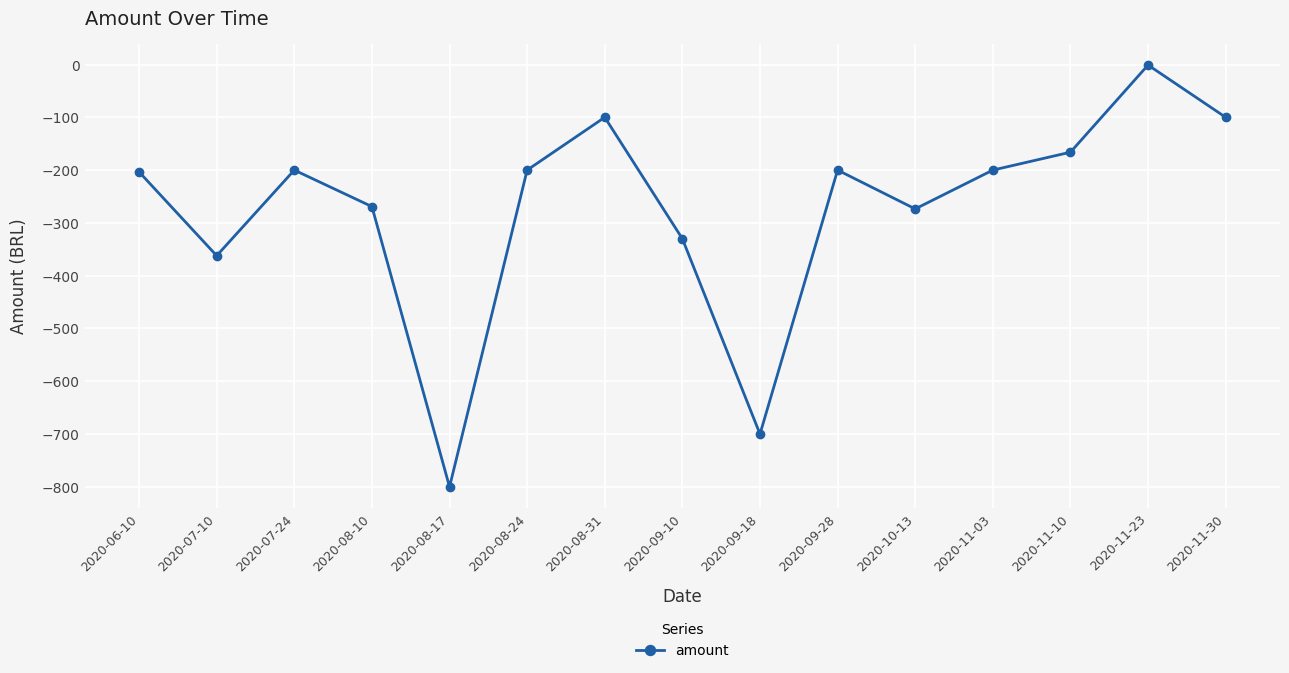

What is the change in value from 2020-06-10 to 2020-08-17?

-596.6